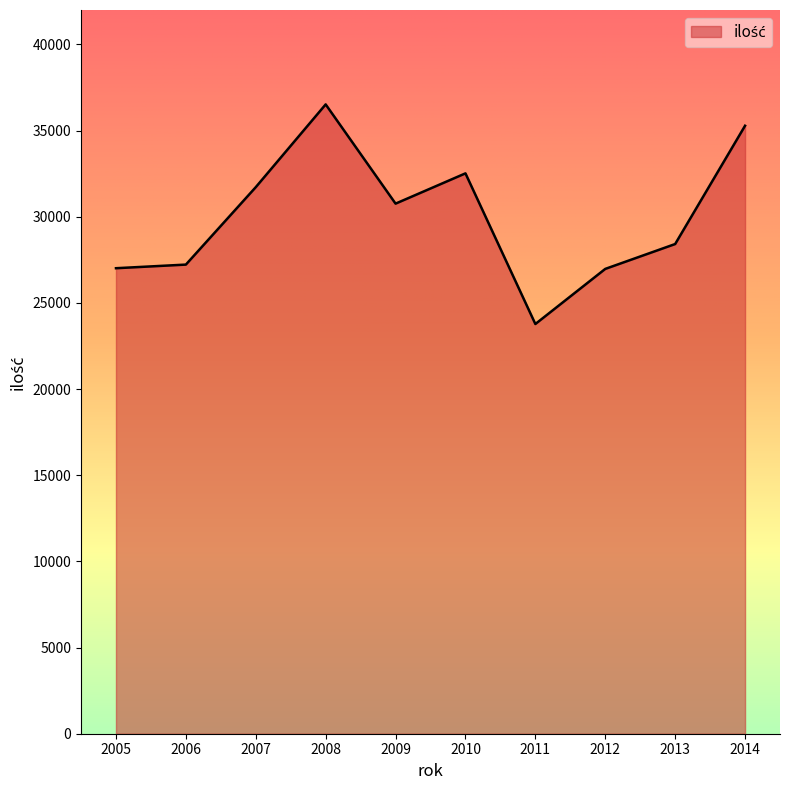

How many categories are shown in the chart?

10